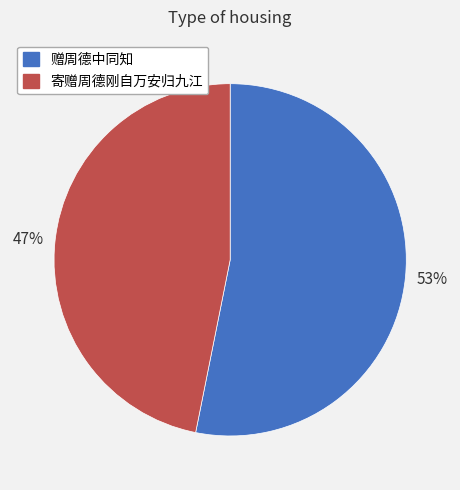

Combined, do 赠周德中同知 and 寄赠周德刚自万安归九江 account for over 50%?

Yes